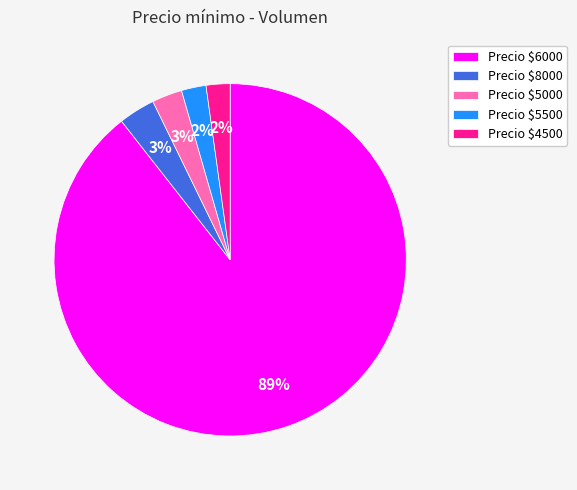

To the nearest percent, what is the average slice percentage?

20%